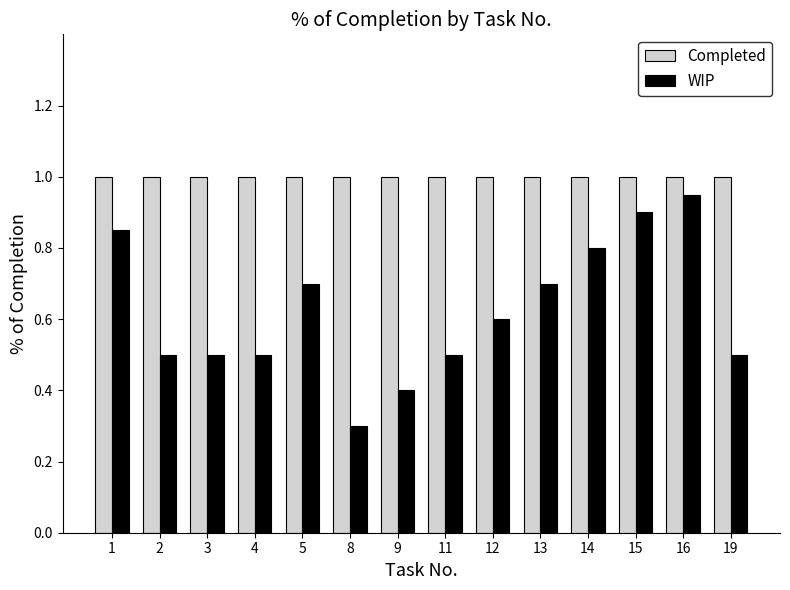

What is the difference between the highest and lowest values at 11?

0.5